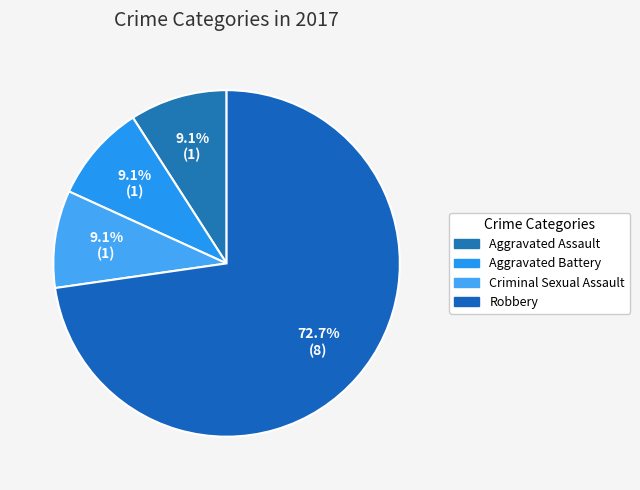

How many segments does this pie chart have?

4